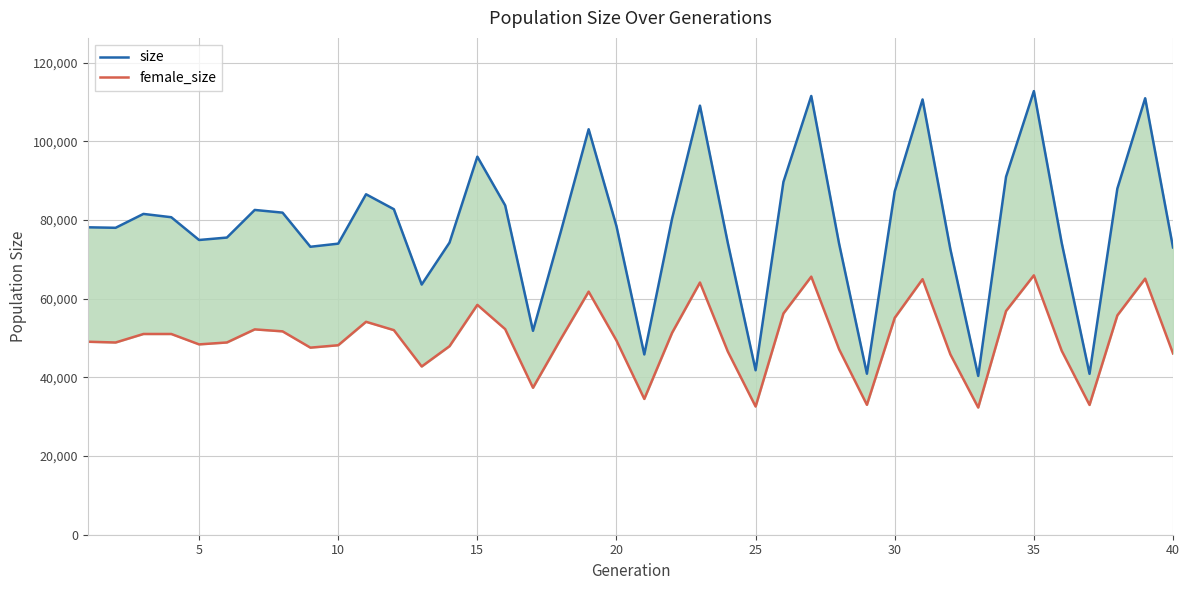

True or false: female_size and size cross at least once.

False